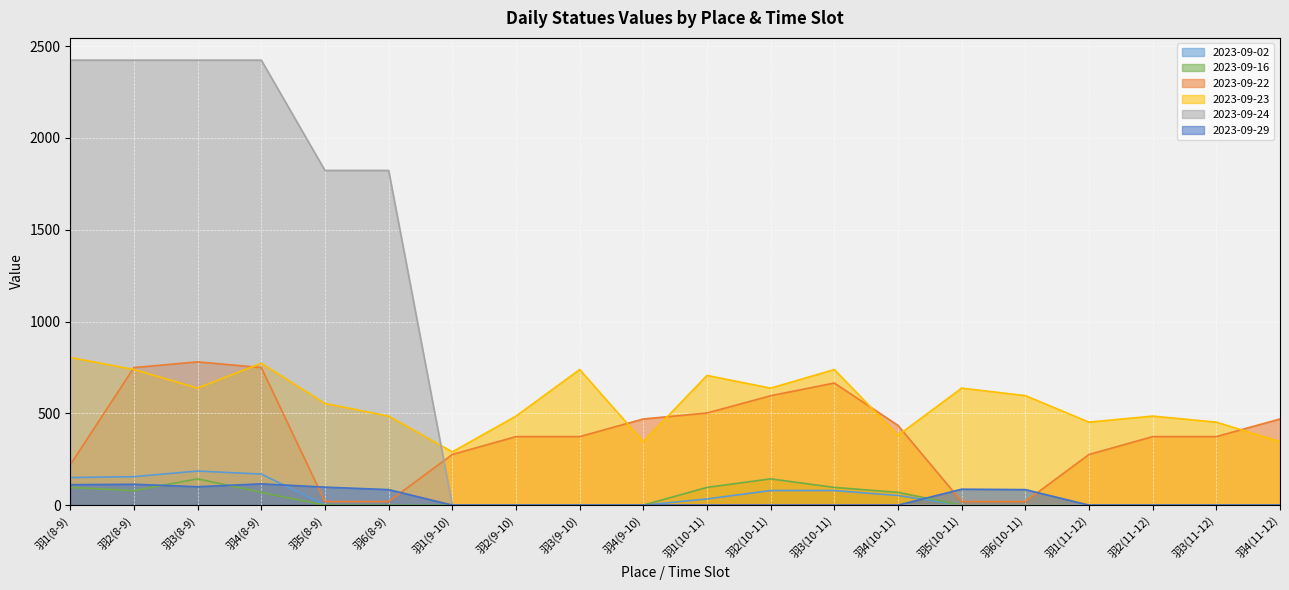

The 2023-09-16 series shows 78.7 at 羽2(8-9). True or false?

True